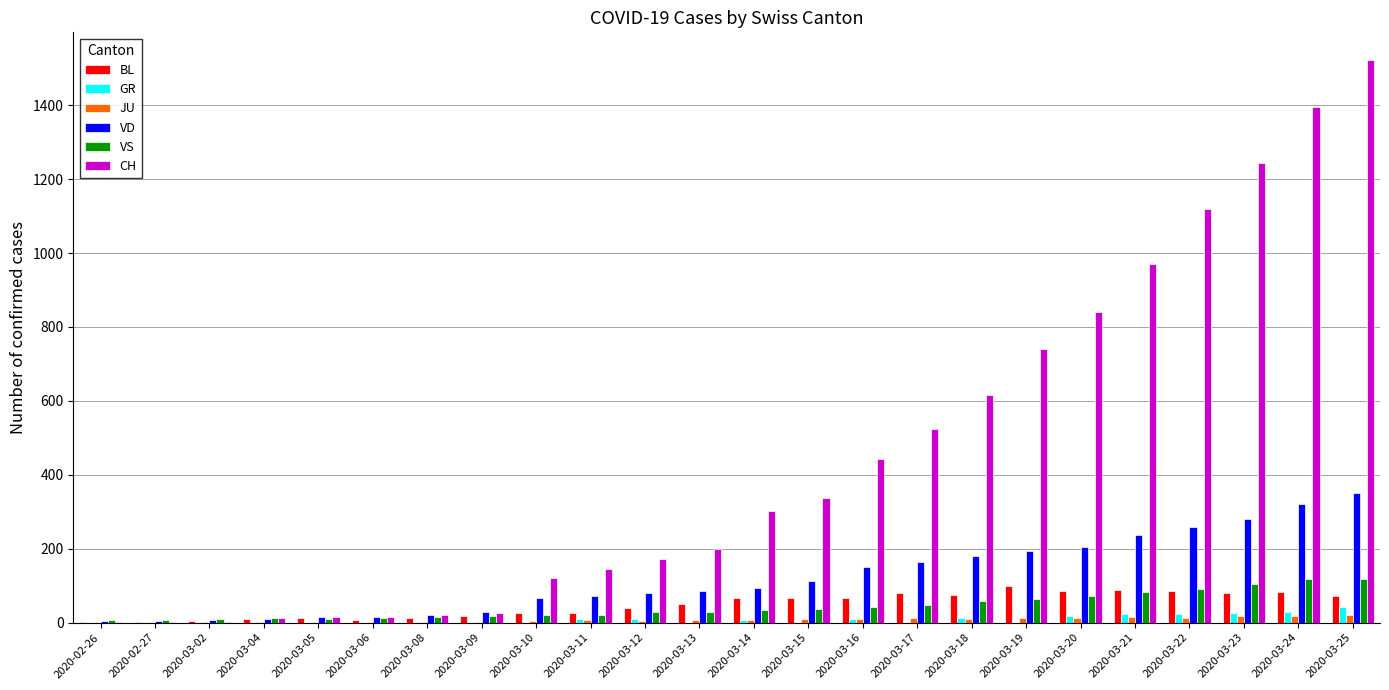

How many categories are shown in the chart?

24